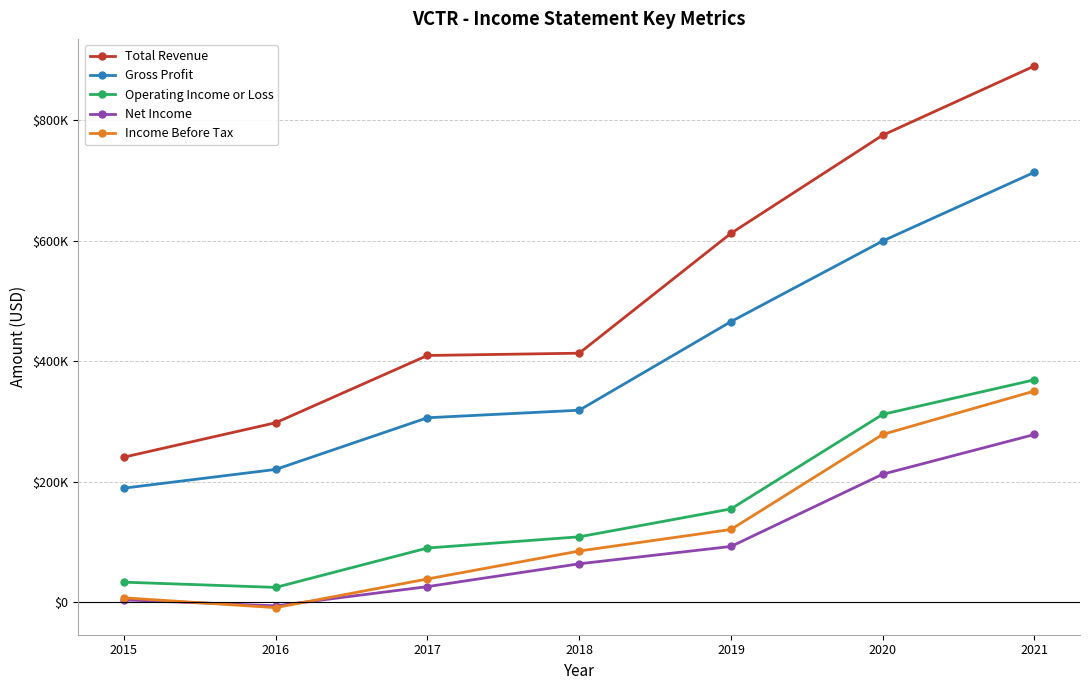

What is the value of the Gross Profit point at the 2nd from the left?

220400